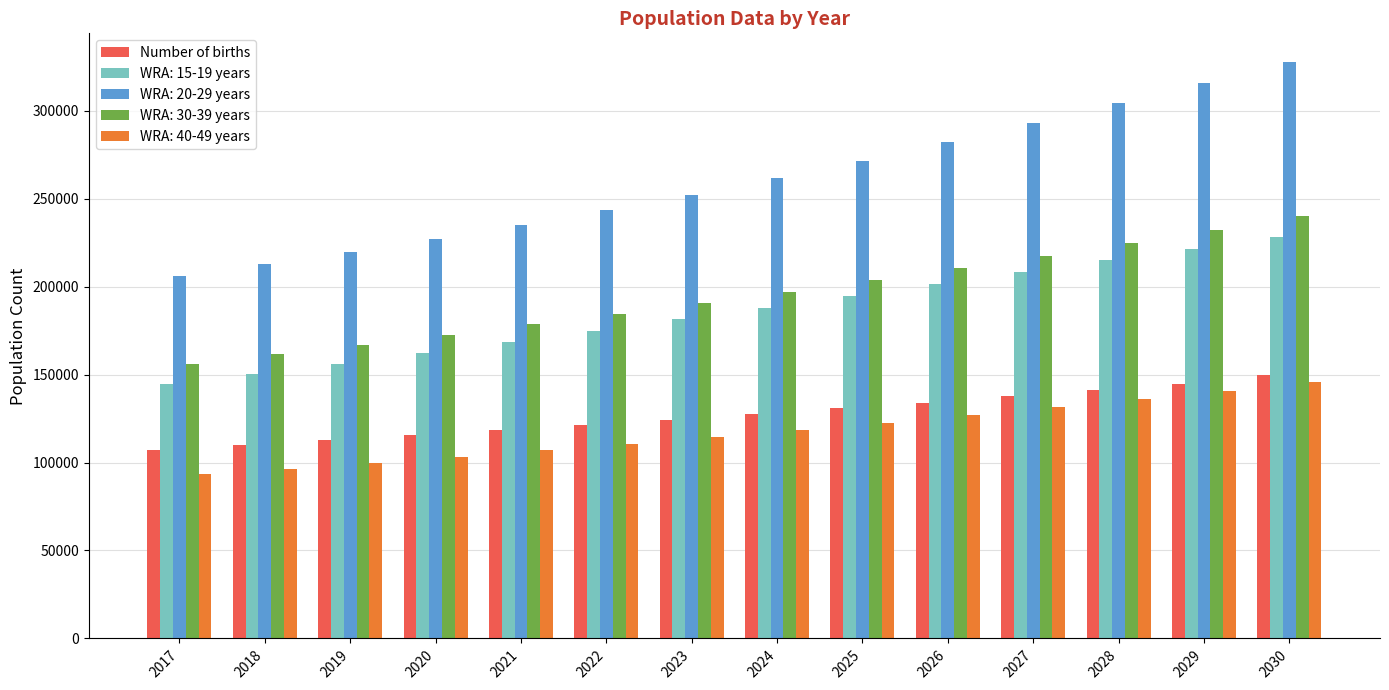

What is the average value of the WRA: 15-19 years series?

185259.6